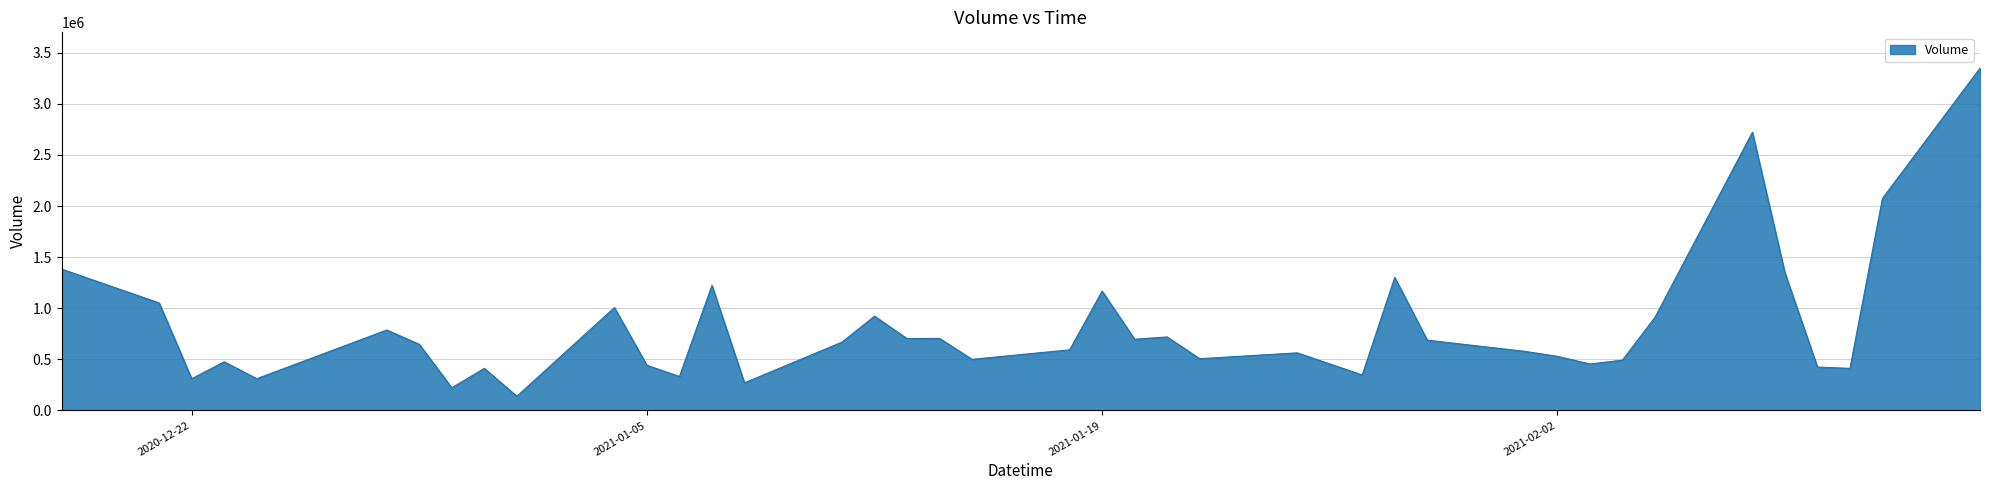

True or false: there are more than 0 points higher than both neighbors.

True